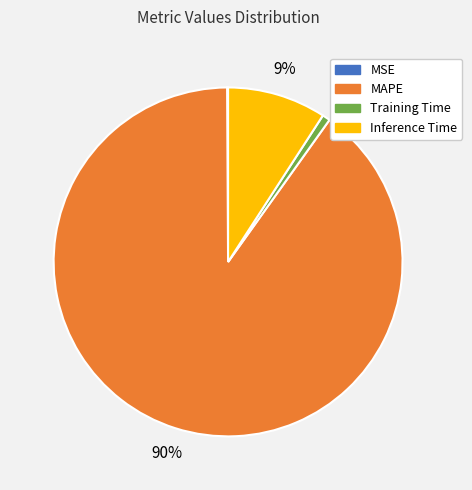

What percentage is the MAPE slice, to the nearest percent?

90%